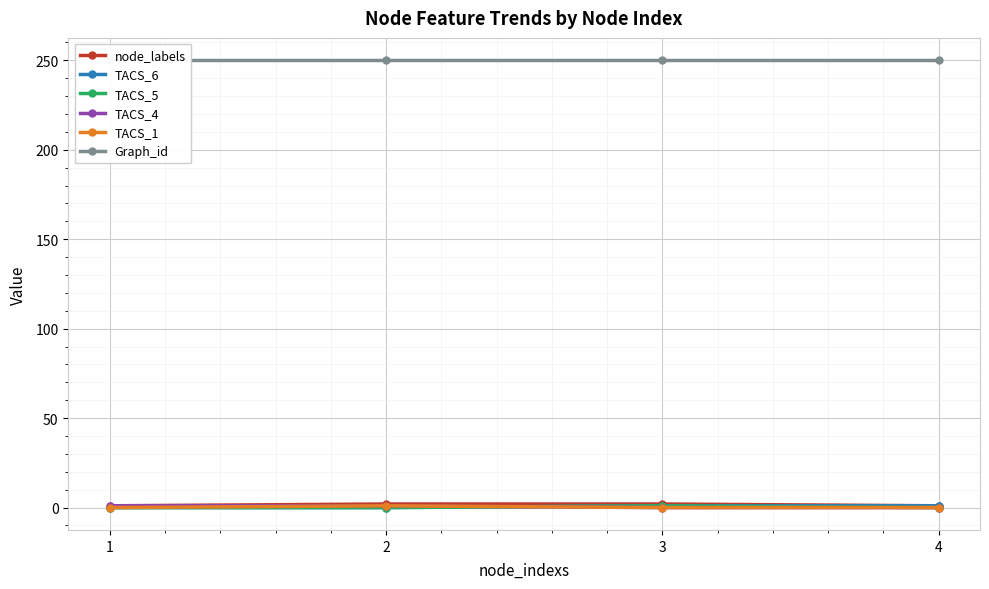

What is the maximum value for Graph_id?

250